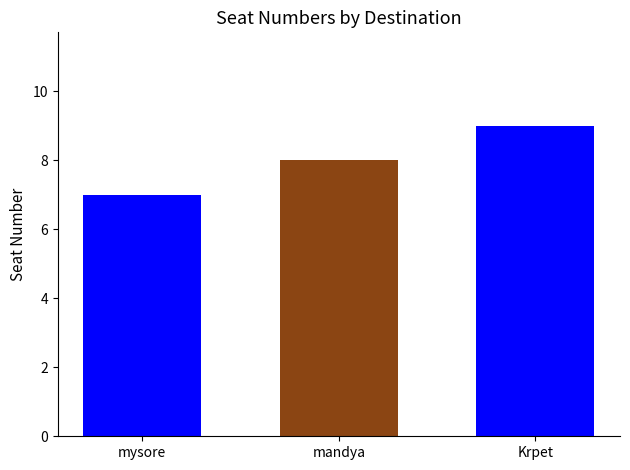

Count the number of data series in this chart.

3